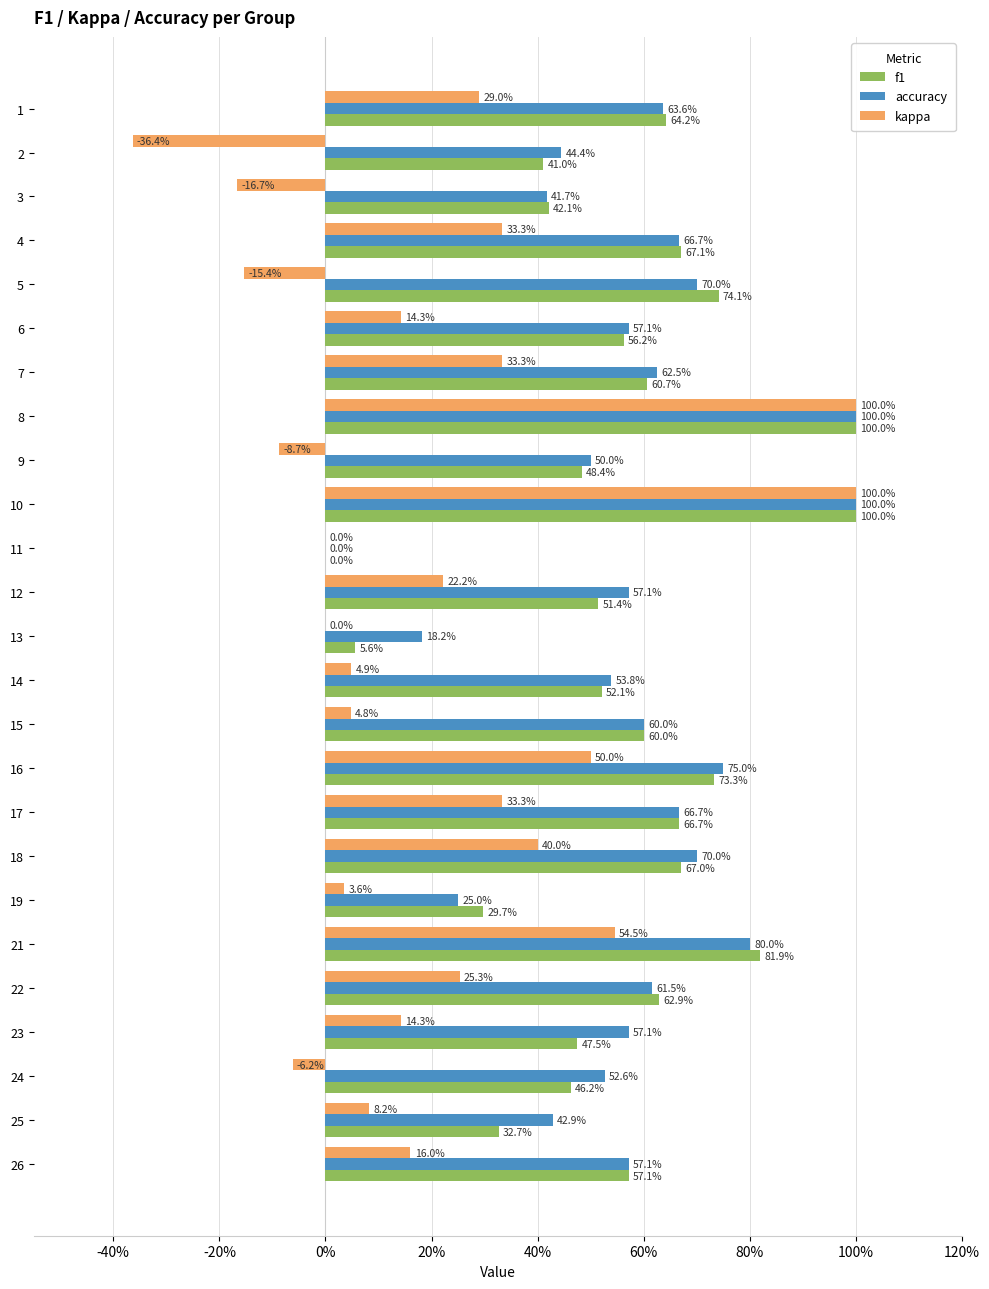

What is the label of the 15th bar from the left?

14